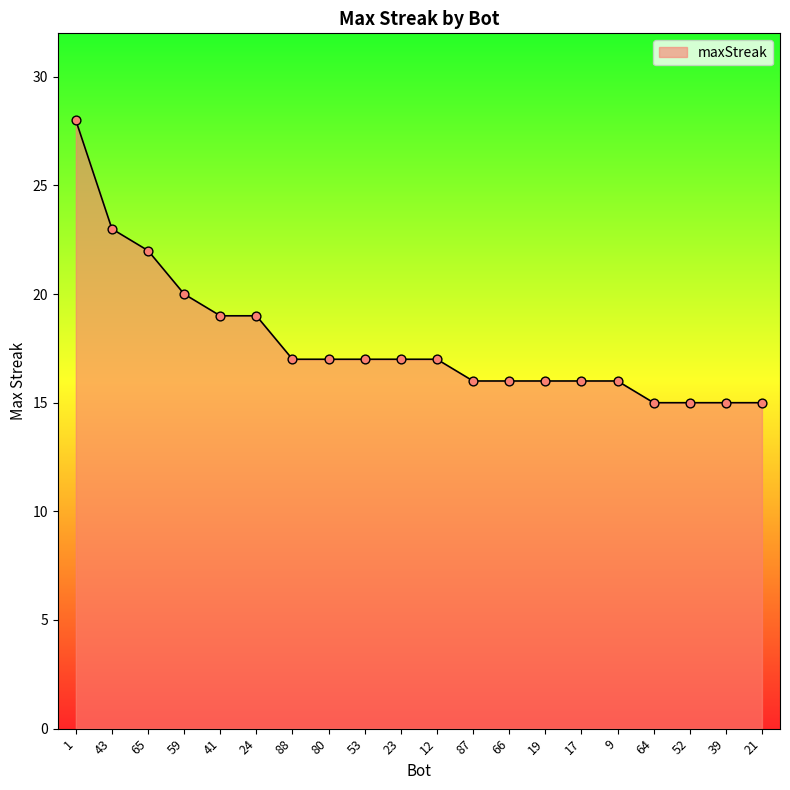

Approximately how many times larger is the value at 39 compared to 41?

0.8